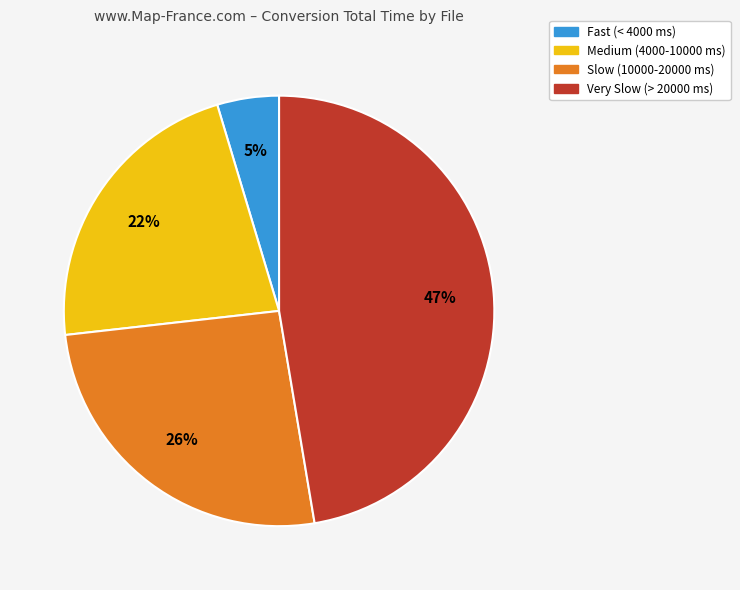

To the nearest percent, what is the average slice percentage?

25%